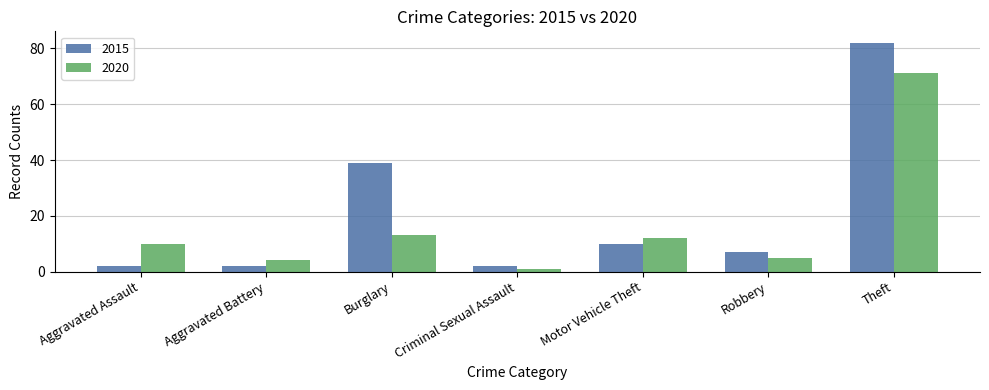

Rank the series by their average value, from lowest to highest.

2020, 2015